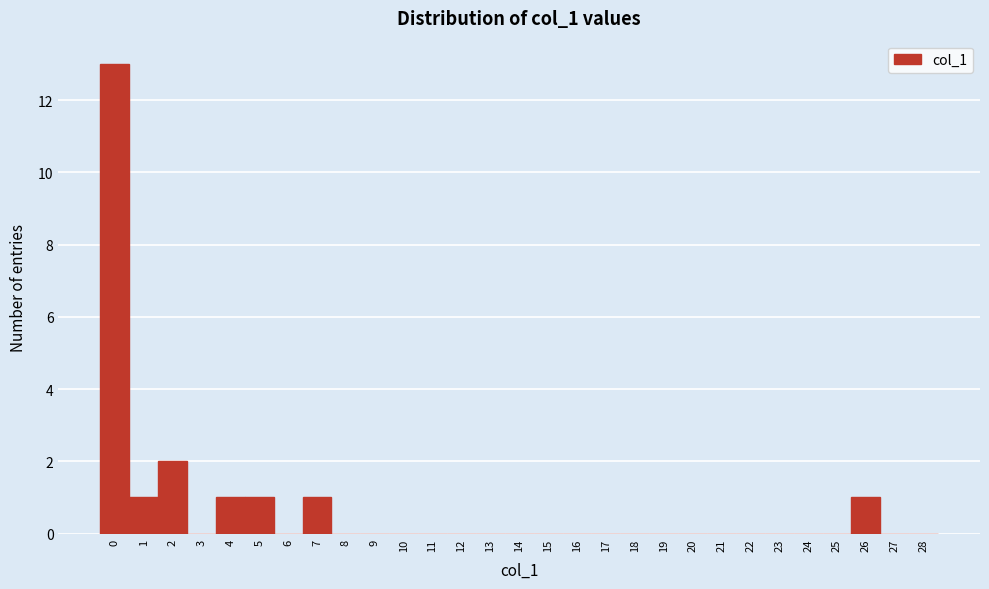

Reading left to right, extract all data points from this chart.

0=13	1=1	2=2	3=0	4=1	5=1	6=0	7=1	8=0	9=0	10=0	11=0	12=0	13=0	14=0	15=0	16=0	17=0	18=0	19=0	20=0	21=0	22=0	23=0	24=0	25=0	26=1	27=0	28=0